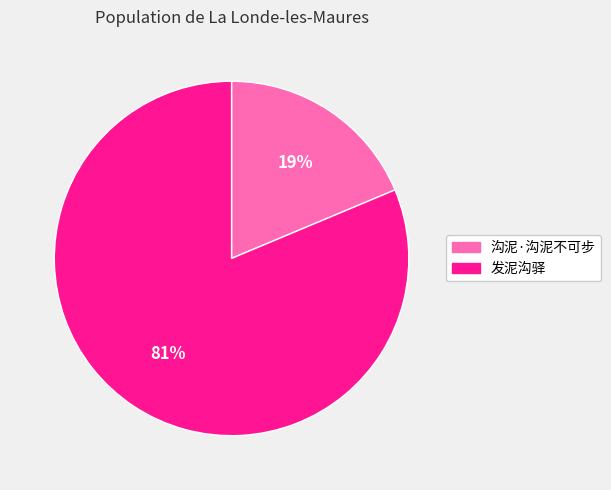

Is it true that 沟泥·沟泥不可步 is 19% of the pie?

True